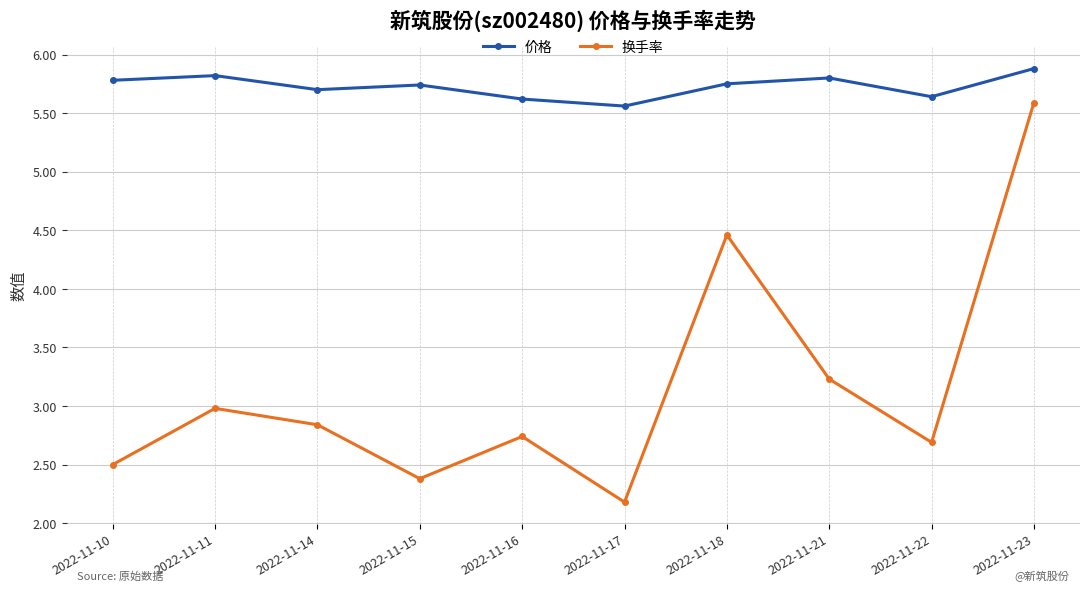

True or false: 价格 and 换手率 intersect in this chart.

False